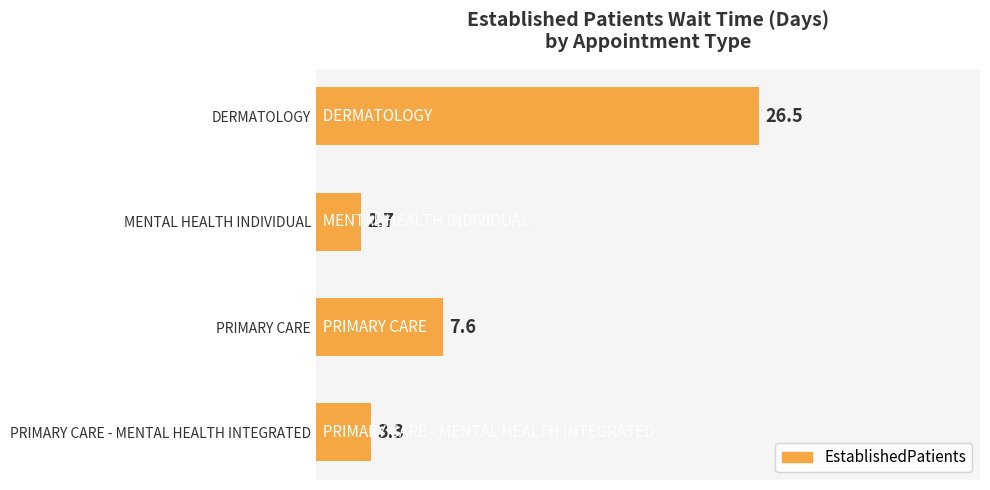

At which label is the value closest to 14?

PRIMARY CARE